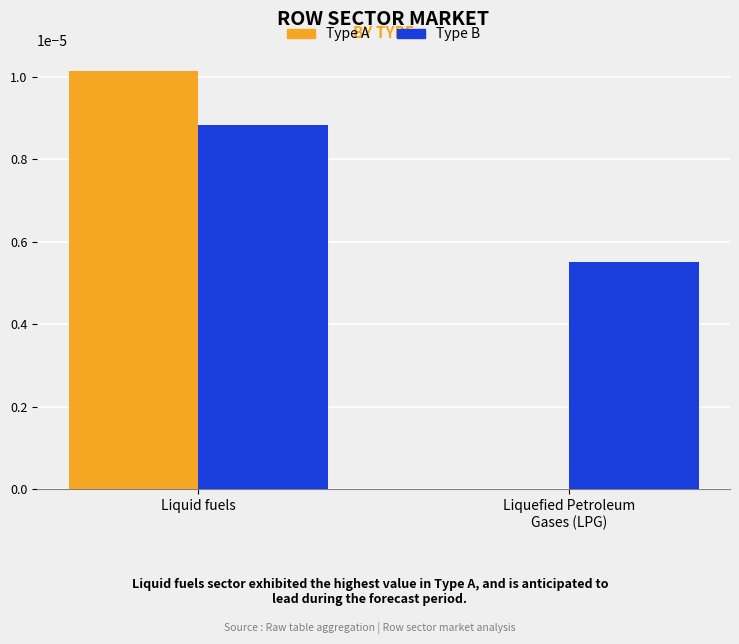

True or false: Type A has a value of 0.0 at Liquid fuels.

True